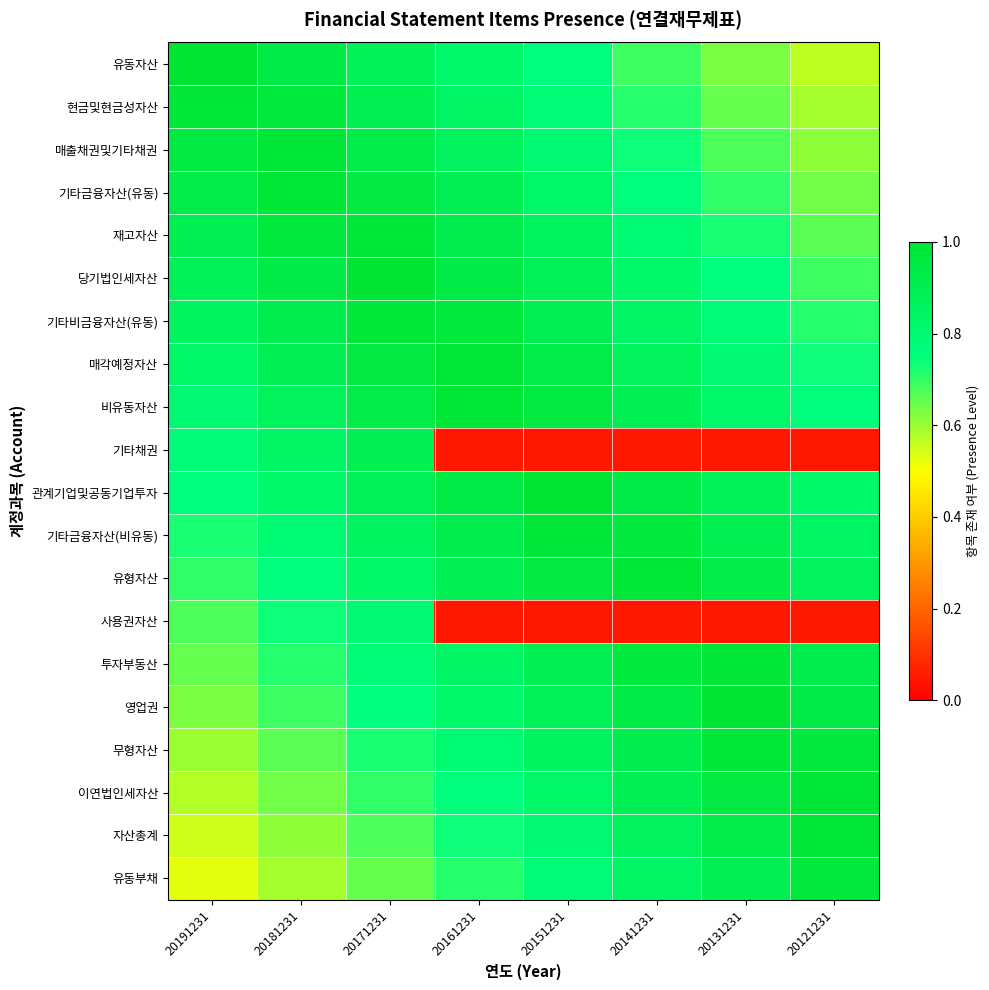

What is the maximum value shown in the chart?

1.0